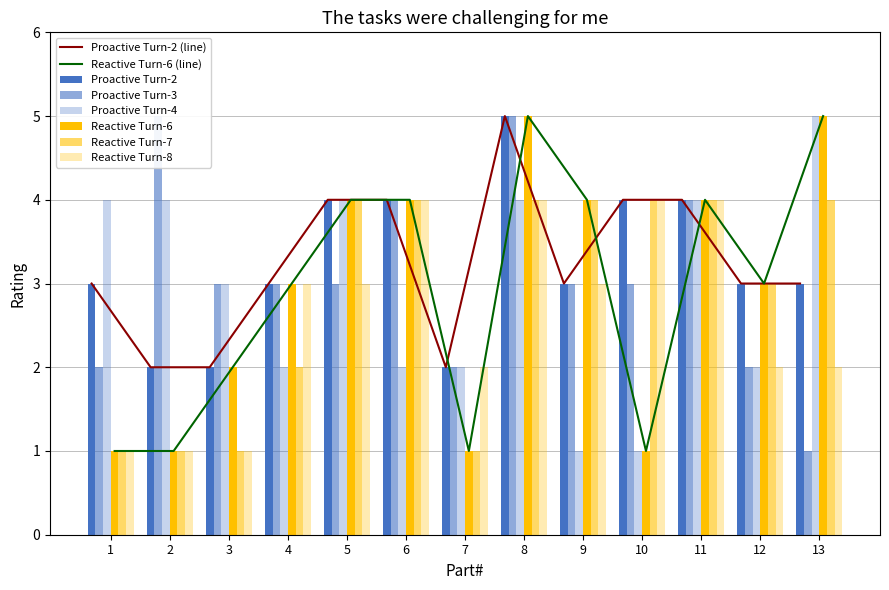

Which series has the largest total across all categories?

Proactive Turn-2